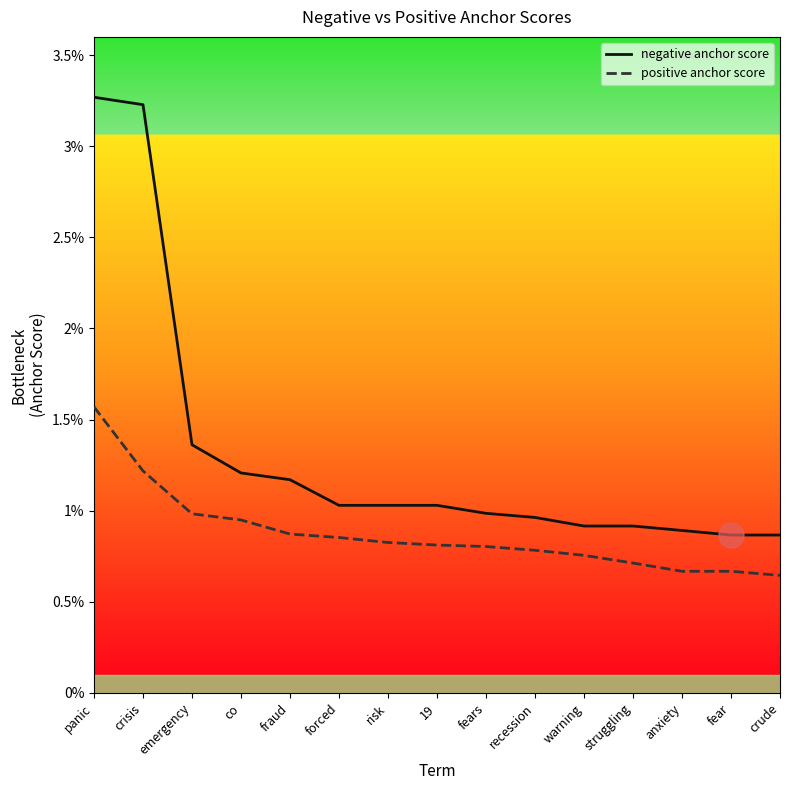

True or false: negative anchor score has more than 1 interior local peaks.

False